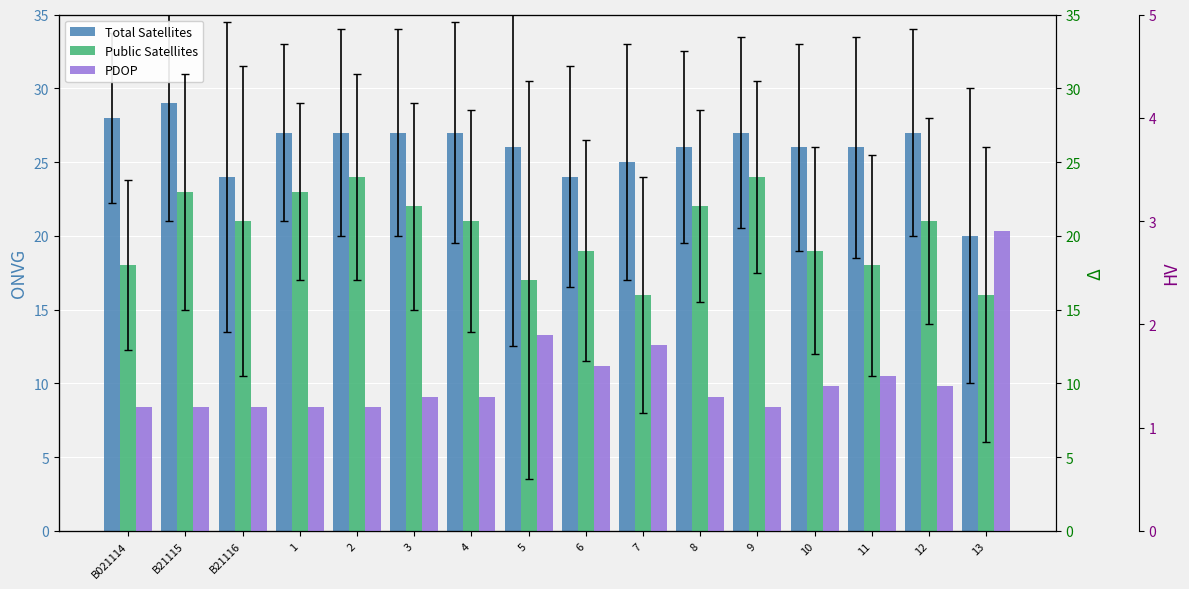

What is the sum of all Public Satellites values?

324.0